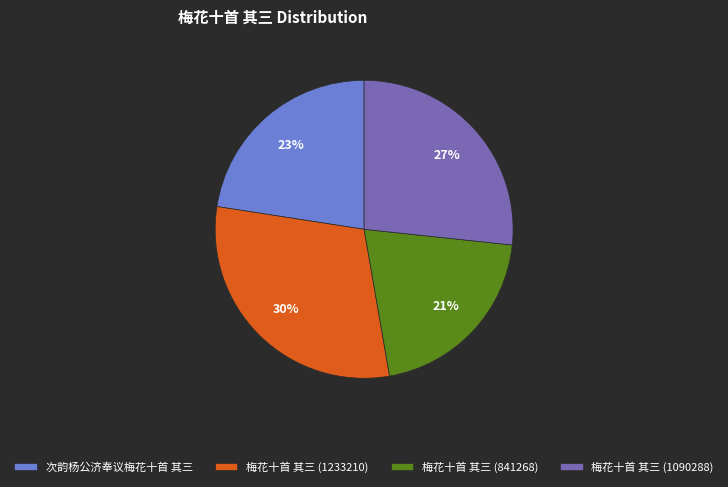

To the nearest percent, what is the difference between the 梅花十首 其三 (1233210) and 梅花十首 其三 (1090288) slice percentages?

3%